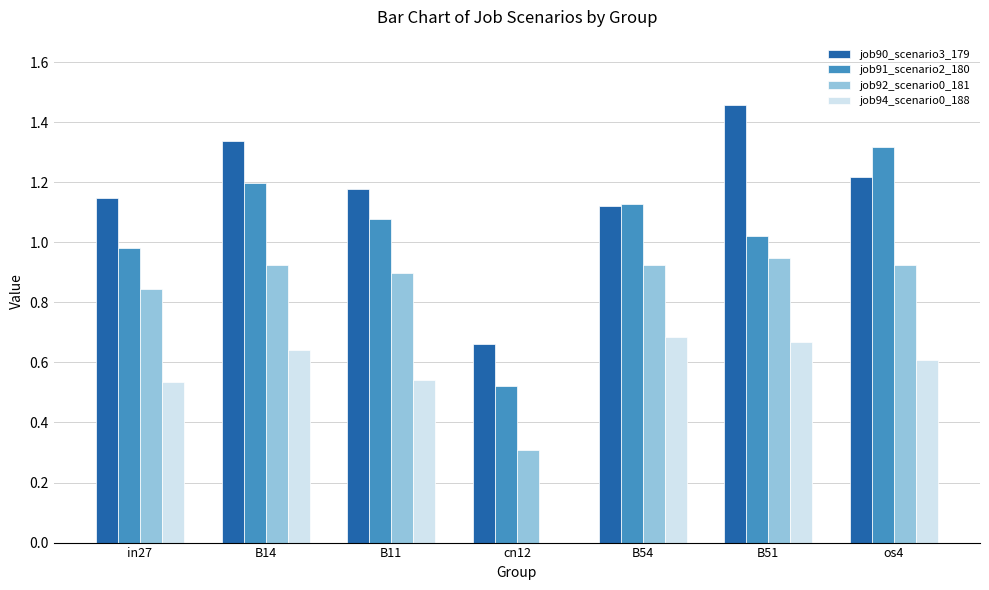

How many job90_scenario3_179 values are between 1 and 2?

6